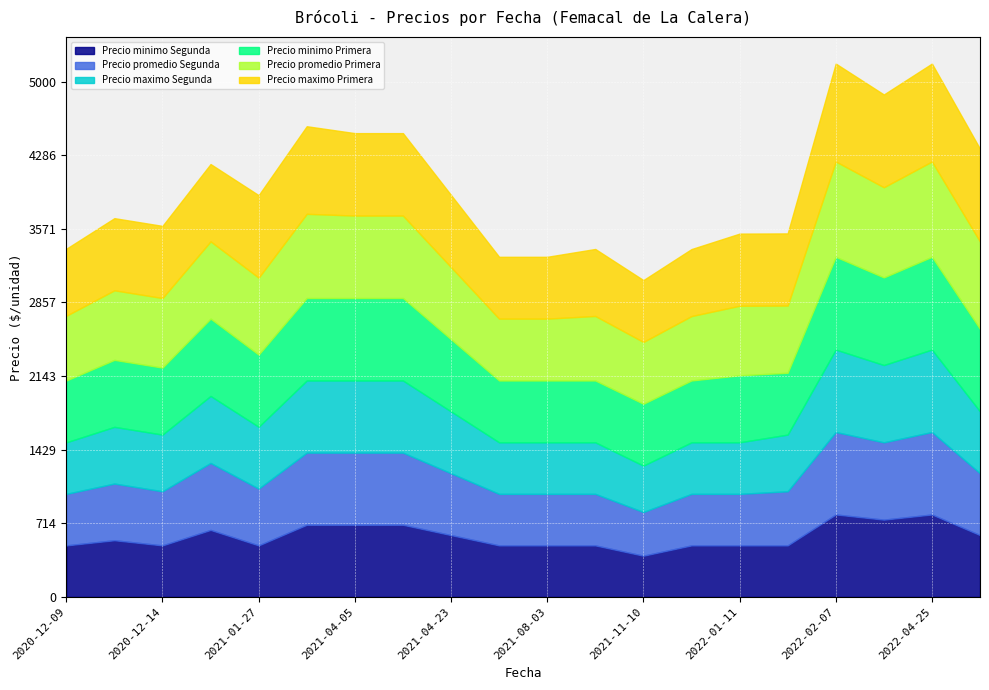

At which label does Precio maximo Primera first exceed 700?

2021-01-14